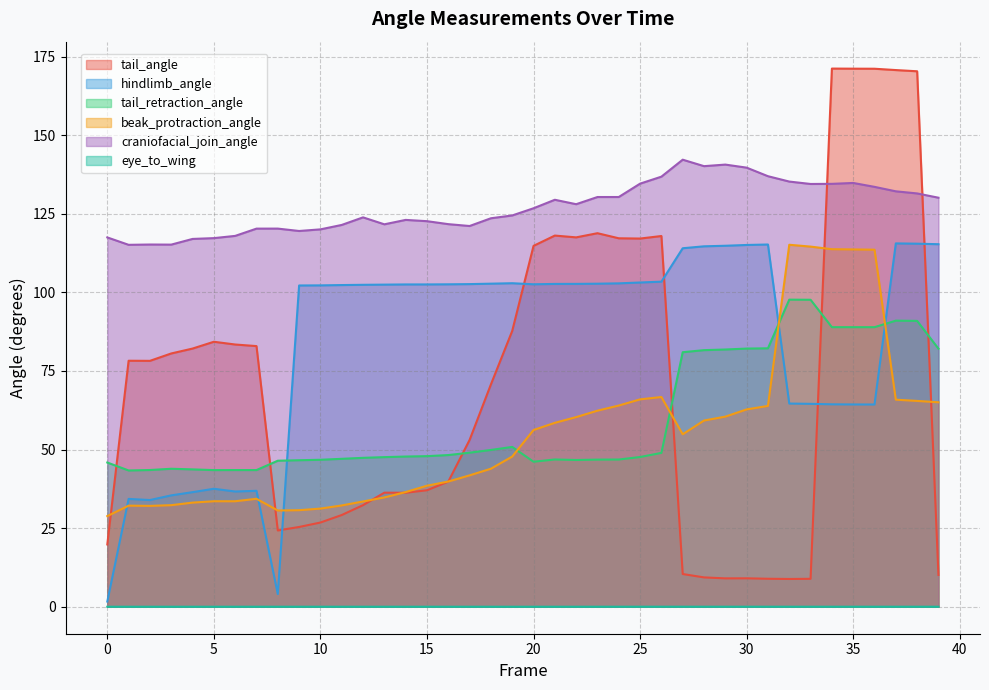

What is the value of the tail_retraction_angle point at the 14th from the left?

47.6